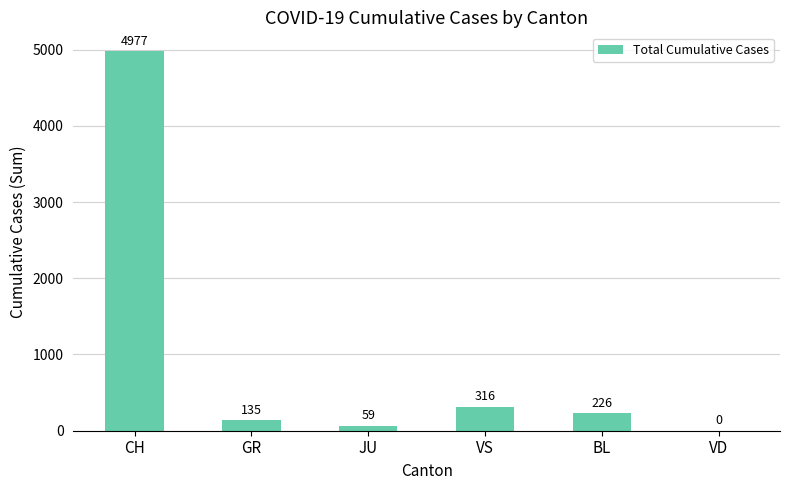

True or false: the data shows 4977 at CH.

True